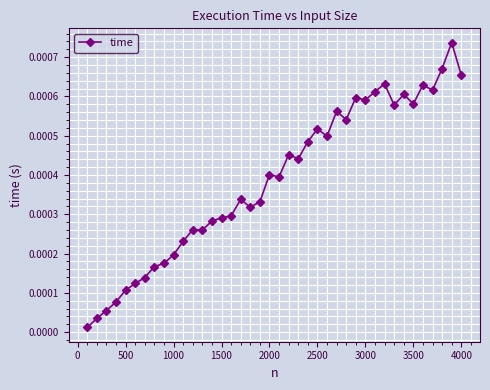

Does the chart display data point markers on the line(s)?

Yes